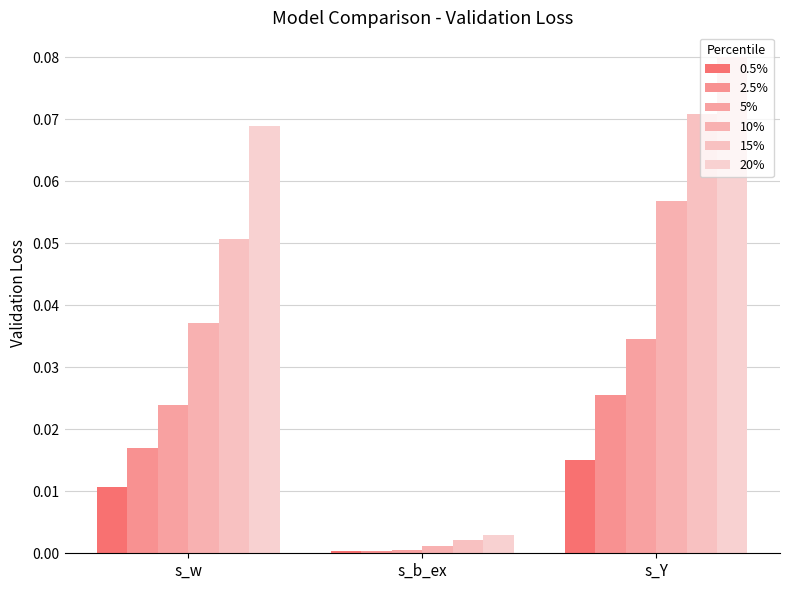

Is the value of 20% at s_b_ex greater than the value of 0.5% at s_Y?

No